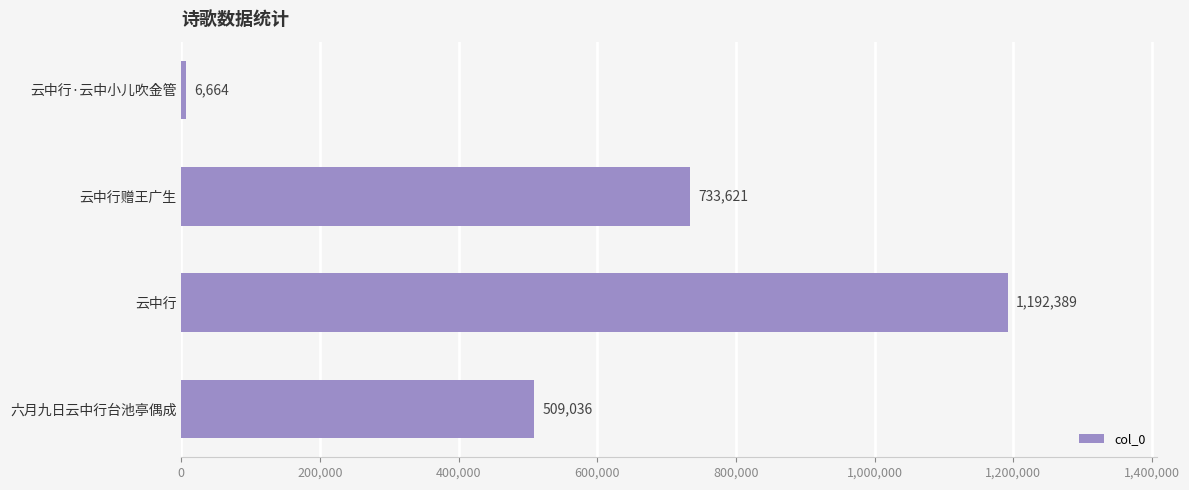

Which category has the highest value across all series?

云中行